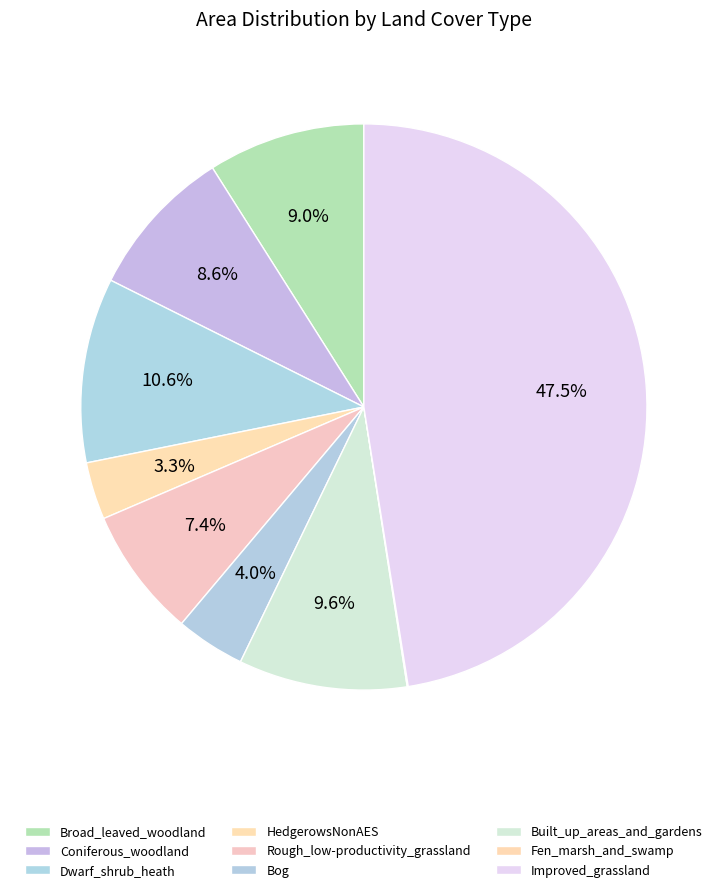

What is the largest slice in the pie chart?

Improved_grassland